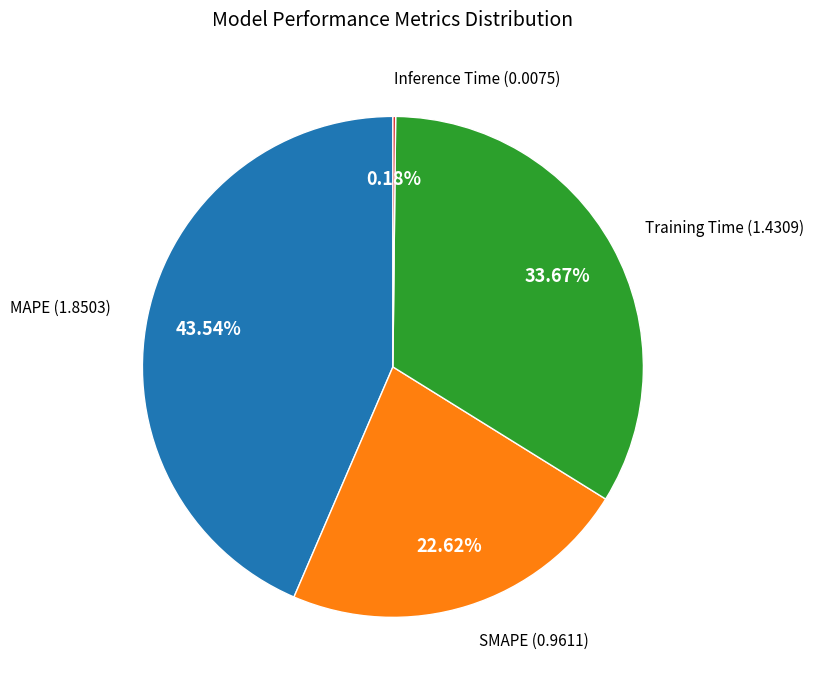

Is there any slice that represents more than half of the pie?

No